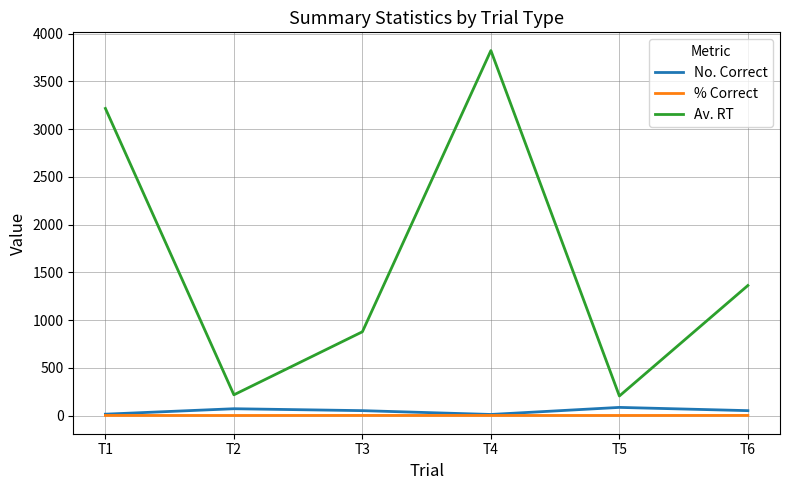

Which series has the largest total across all categories?

Av. RT